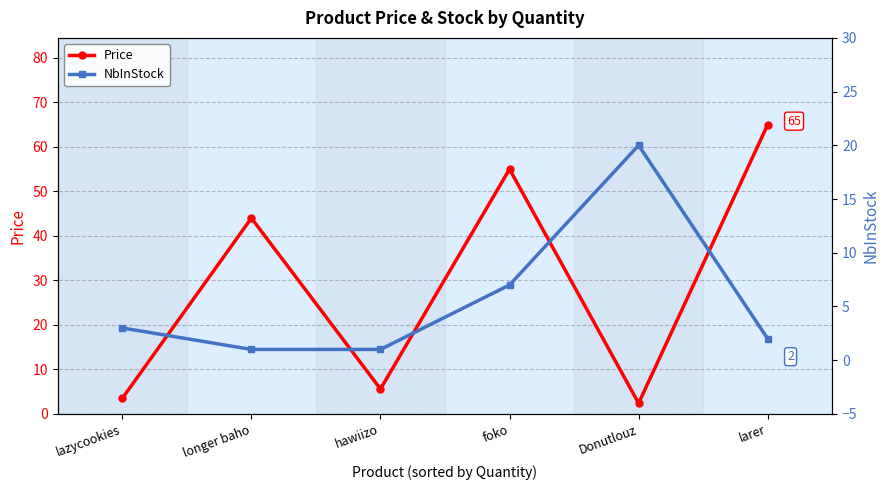

Reading right to left, transcribe all the data shown in this chart.

Price: 65.0	2.4	55.0	5.6	44.0	3.5
NbInStock: 2.0	20.0	7.0	1.0	1.0	3.0